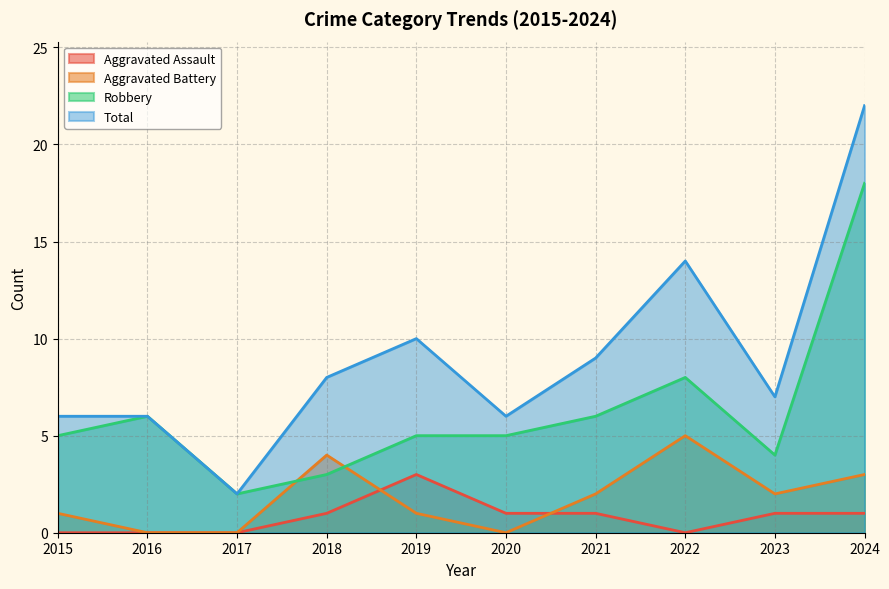

Which category has the highest value in the Total series?

2024